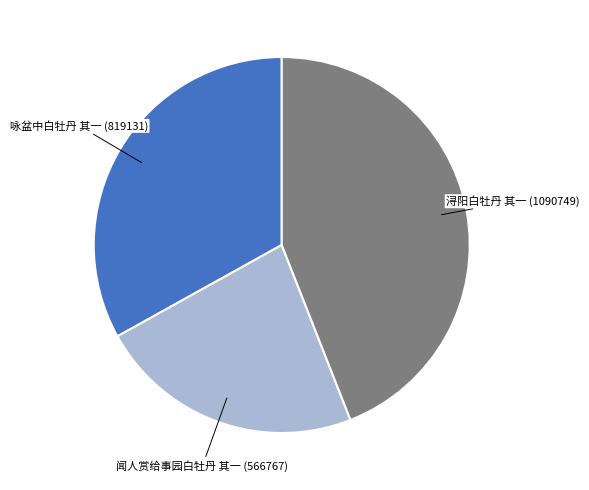

Does any single category account for the majority?

No